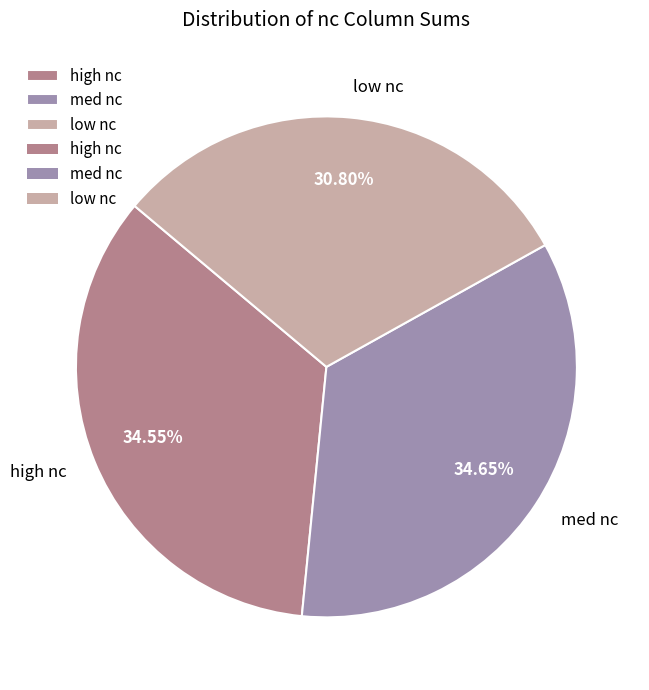

Is it true that low nc is 48% of the pie?

False